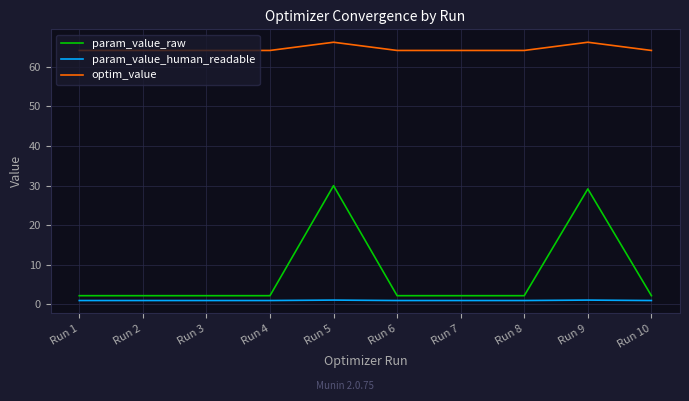

Is it true that optim_value equals 64.2 at Run 4?

True